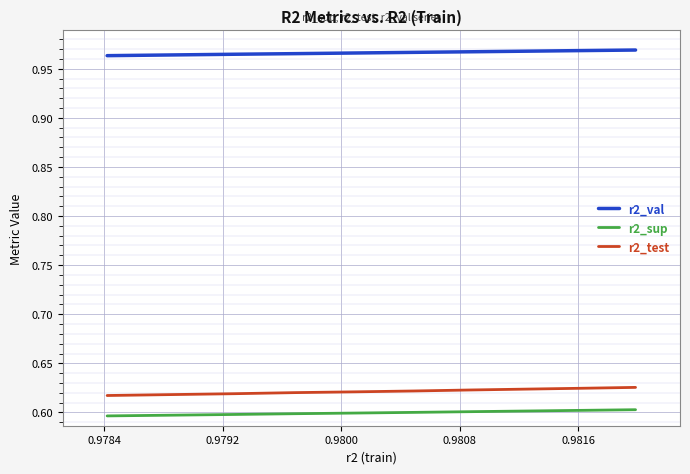

True or false: r2_test and r2_sup intersect in this chart.

False